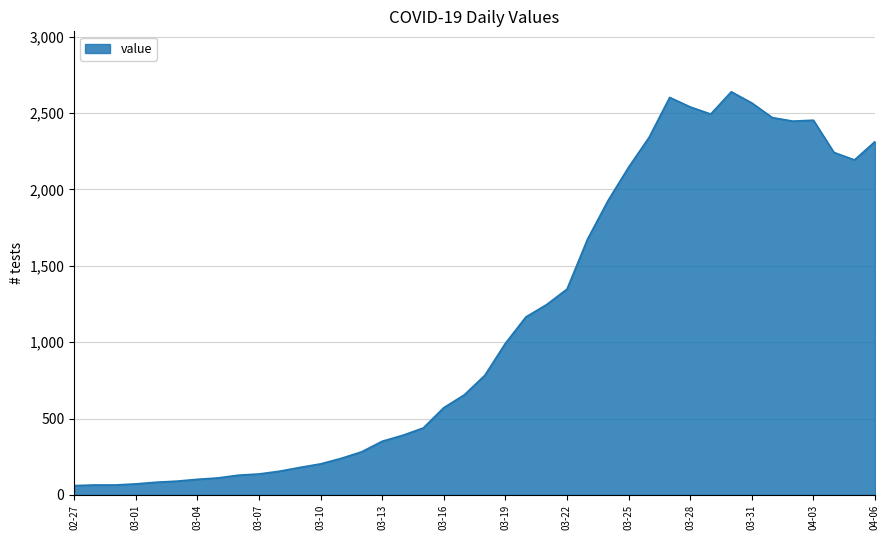

What is the difference between the maximum and minimum values?

2578